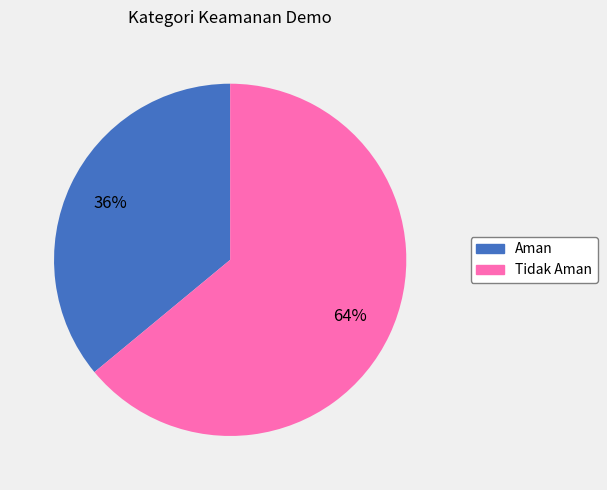

Rank the categories by value from highest to lowest.

Tidak Aman, Aman